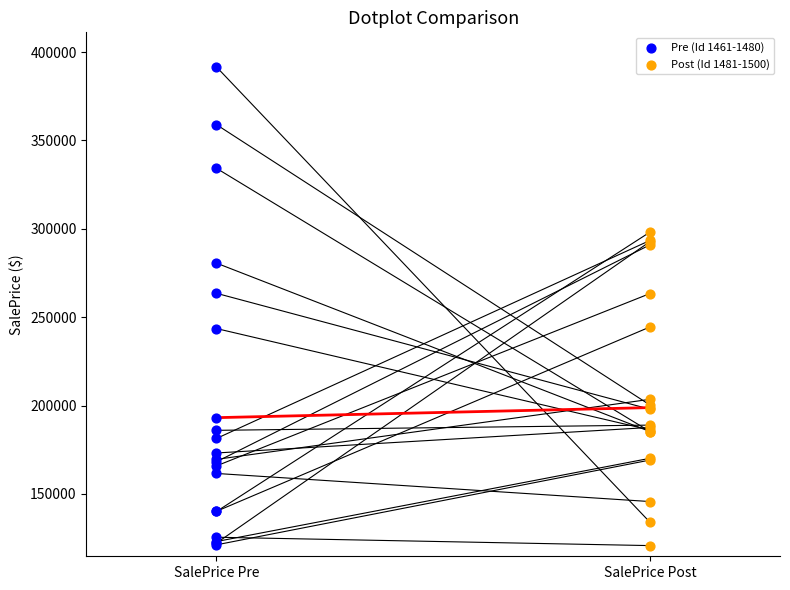

Which series contains the highest Y value?

Pre (Id 1461-1480)